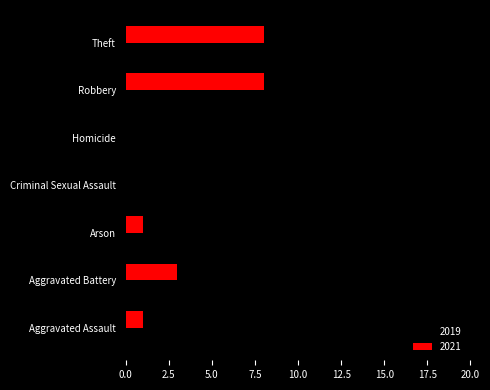

The value of 2021 at Criminal Sexual Assault is 0. True or false?

True